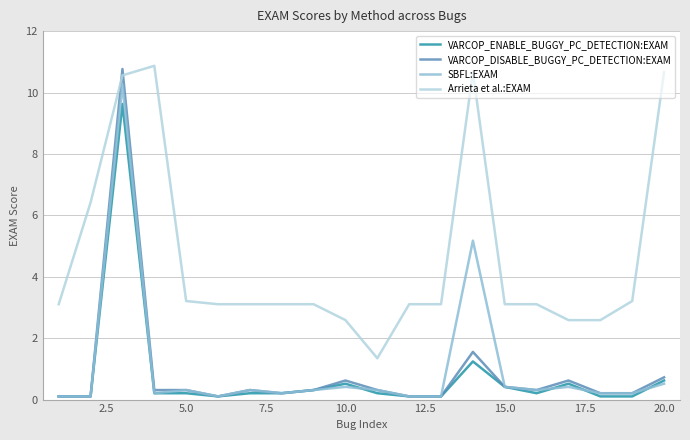

Which series has the largest range (max minus min)?

VARCOP_DISABLE_BUGGY_PC_DETECTION:EXAM